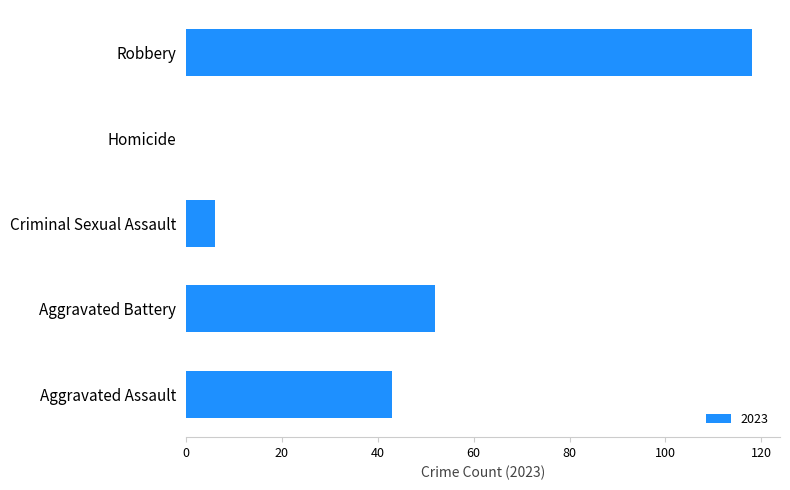

Count the number of categories in the chart.

5